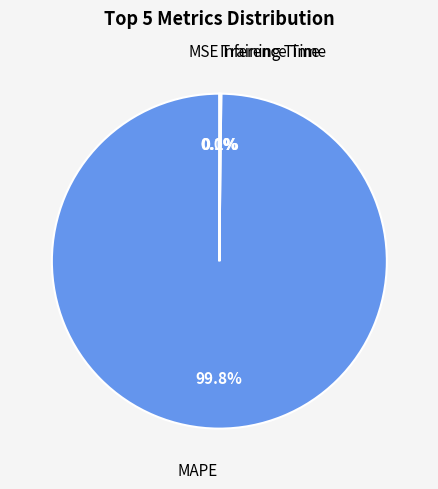

Is there a majority slice in this chart?

Yes